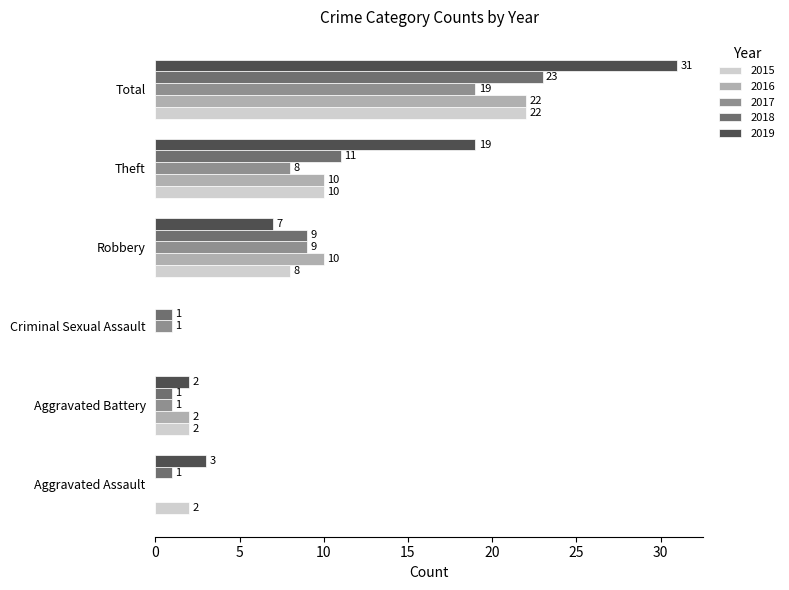

What is the sum of all 2015 values?

44